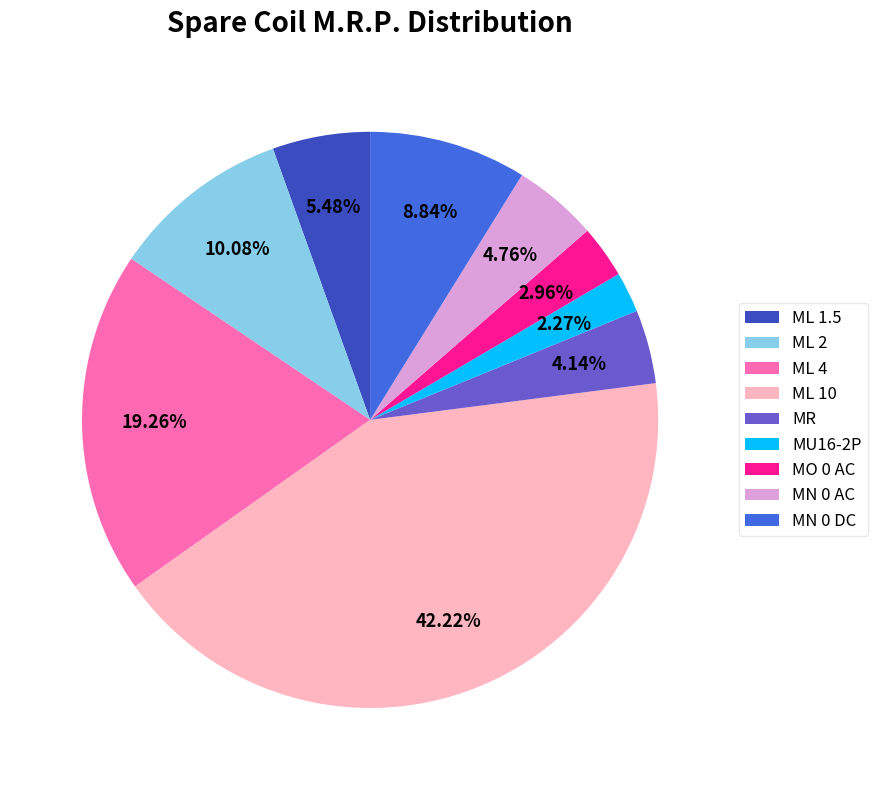

Combined, do MO 0 AC and MN 0 DC account for over 50%?

No